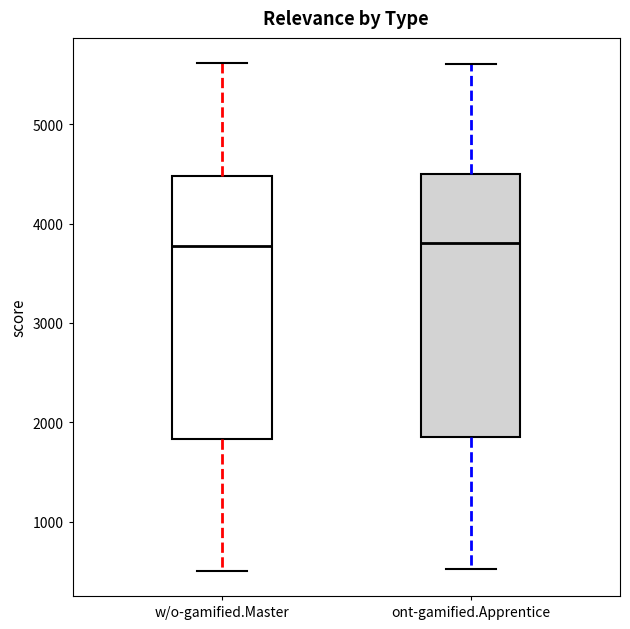

Reading left to right, read every box against the y-axis: the position of its median line, the range the box covers, and the ends of its whiskers. The values are not printed on the chart, so give them approximately, as read against the axis.

w/o-gamified.Master: median 3800, box 1800 to 4500, whiskers 500 to 5600
ont-gamified.Apprentice: median 3800, box 1800 to 4500, whiskers 500 to 5600